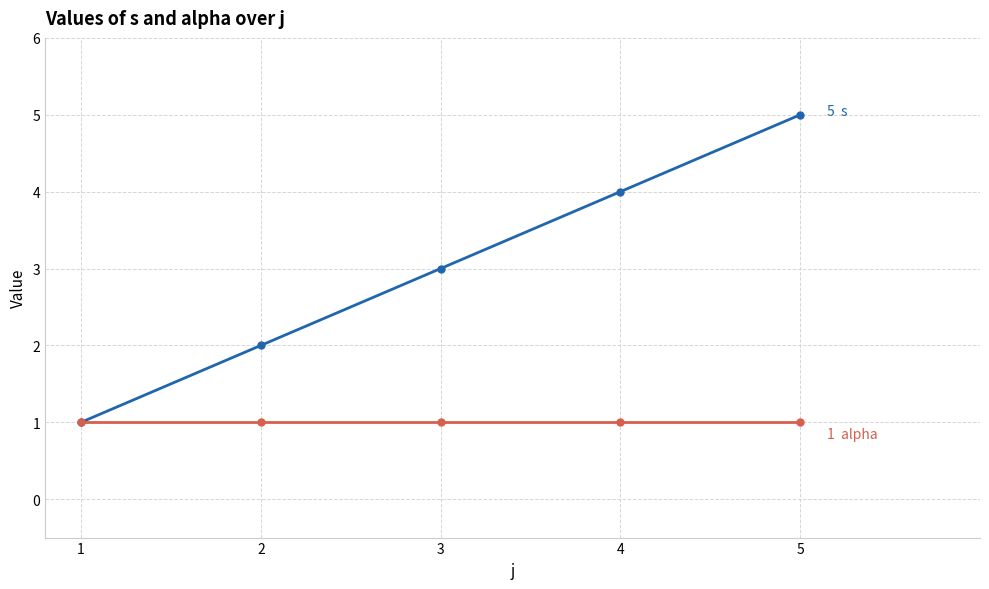

Which category has the highest value across all series?

5